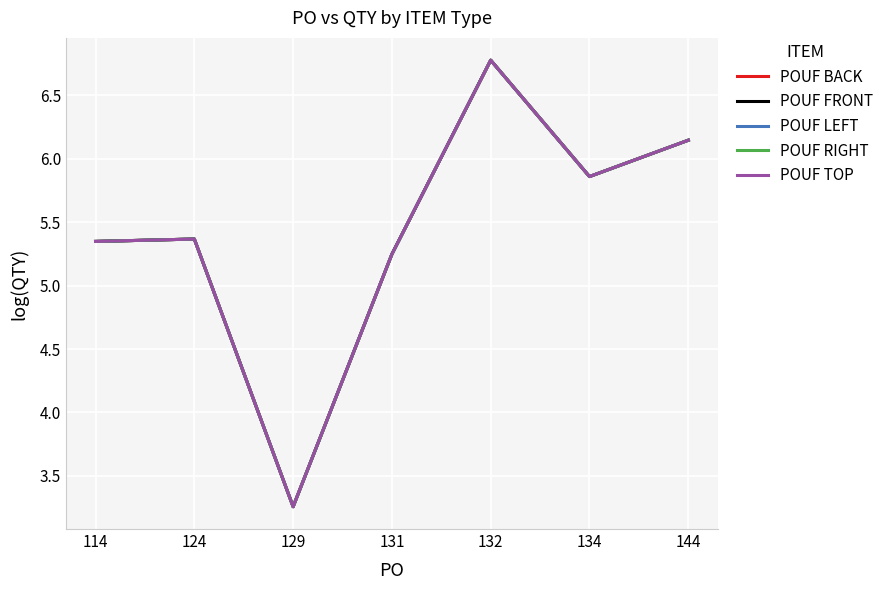

Does the chart have visible grid lines?

Yes